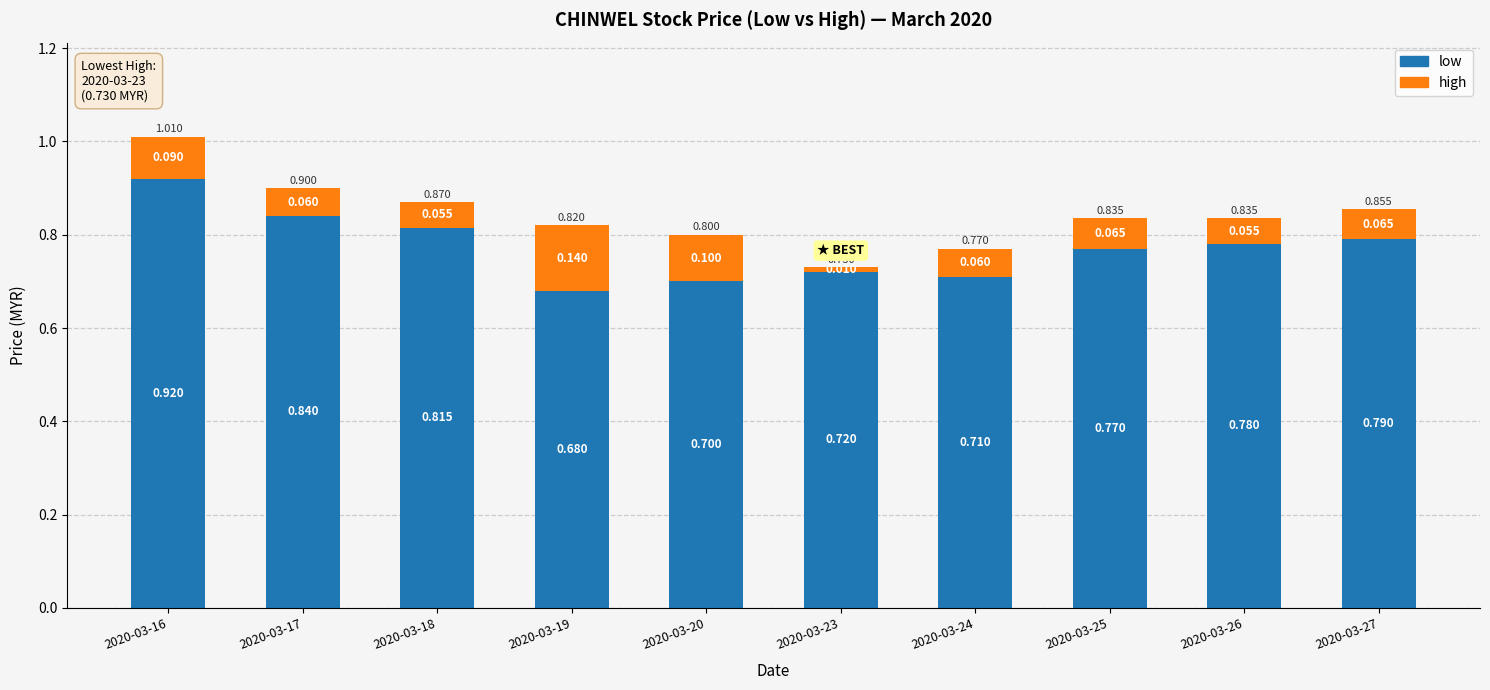

Is it true that low equals 0.7 at 2020-03-24?

True